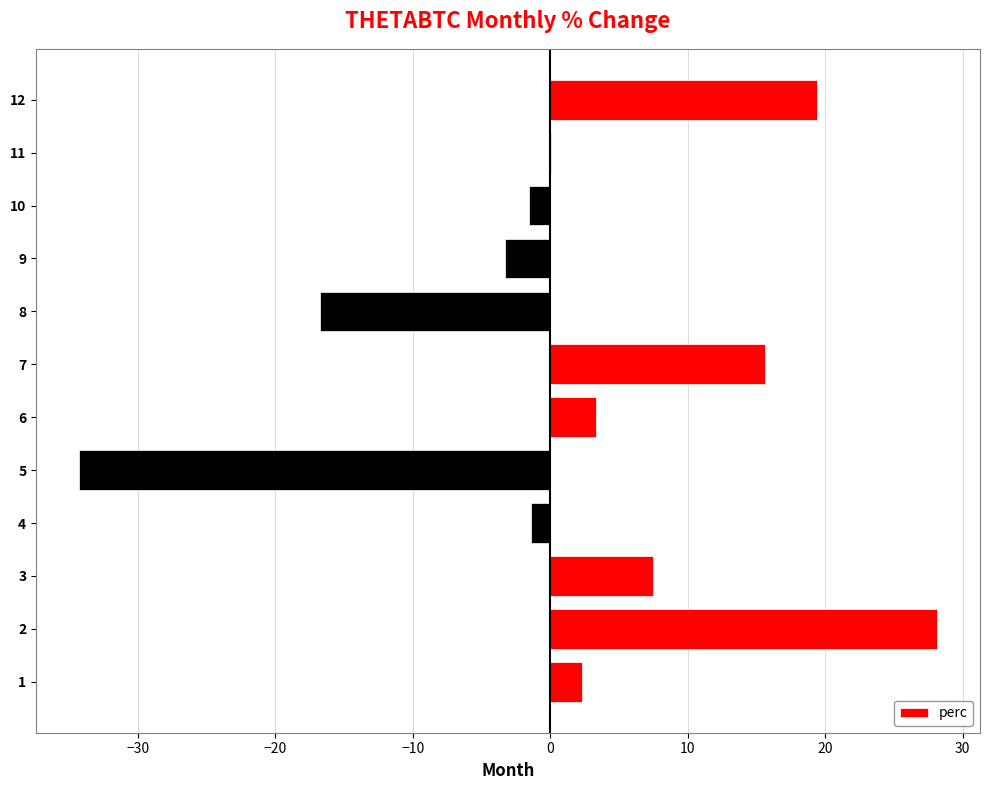

What is the maximum value shown in the chart?

28.1